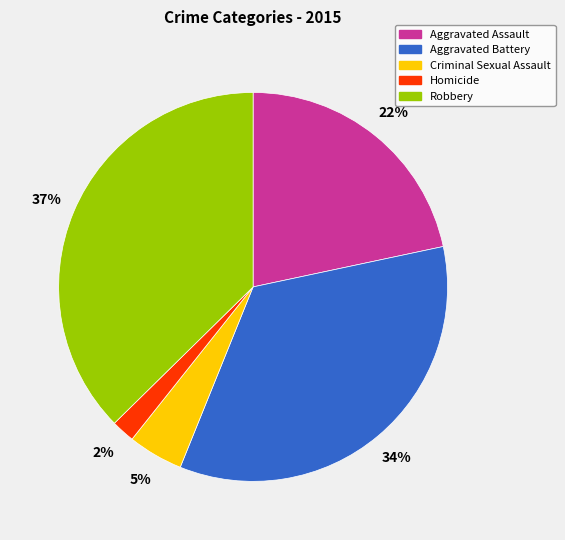

Is the sum of Aggravated Battery and Aggravated Assault greater than half?

Yes